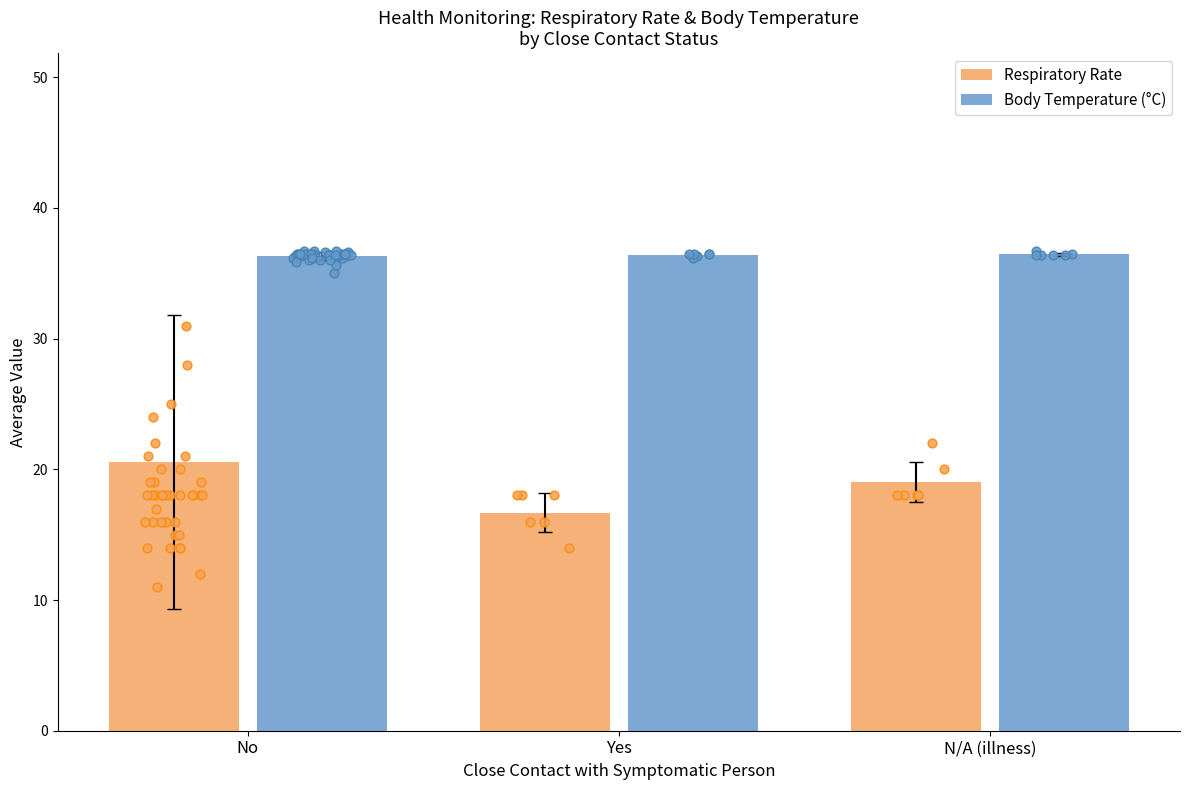

Which series contains the lowest Y value?

Respiratory Rate